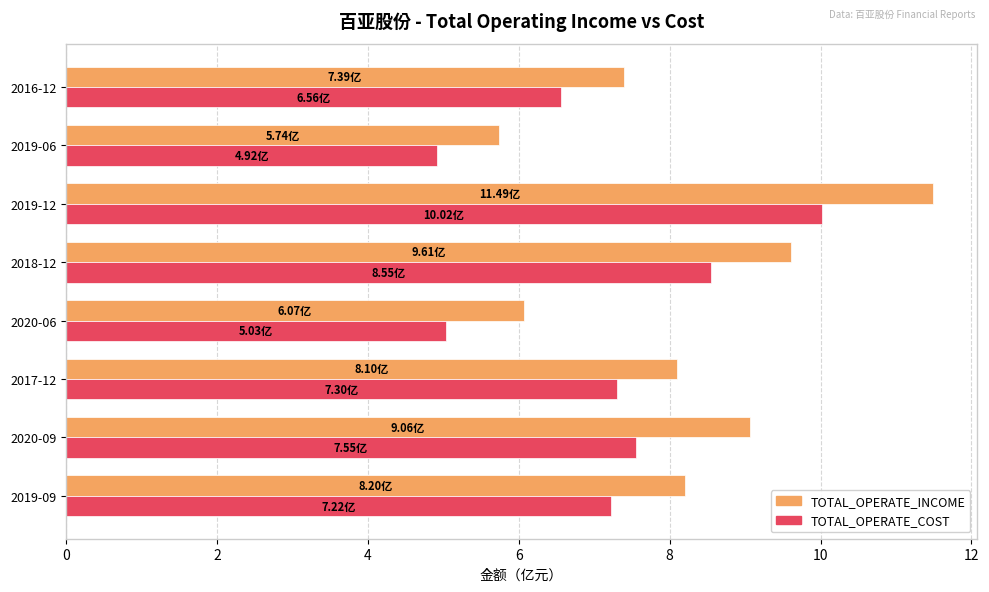

List the series in order of their overall mean, highest first.

TOTAL_OPERATE_INCOME, TOTAL_OPERATE_COST